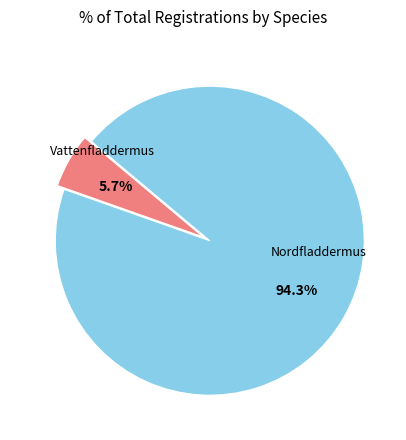

To the nearest percent, what portion does Vattenfladdermus represent?

6%